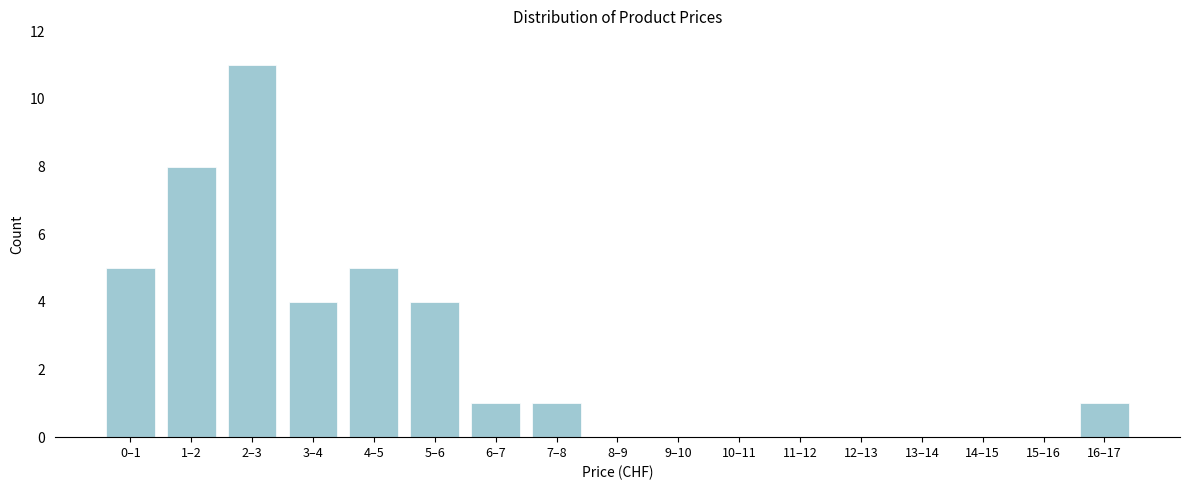

Reading right to left, what are all the values shown in this chart?

16–17=1	15–16=0	14–15=0	13–14=0	12–13=0	11–12=0	10–11=0	9–10=0	8–9=0	7–8=1	6–7=1	5–6=4	4–5=5	3–4=4	2–3=11	1–2=8	0–1=5